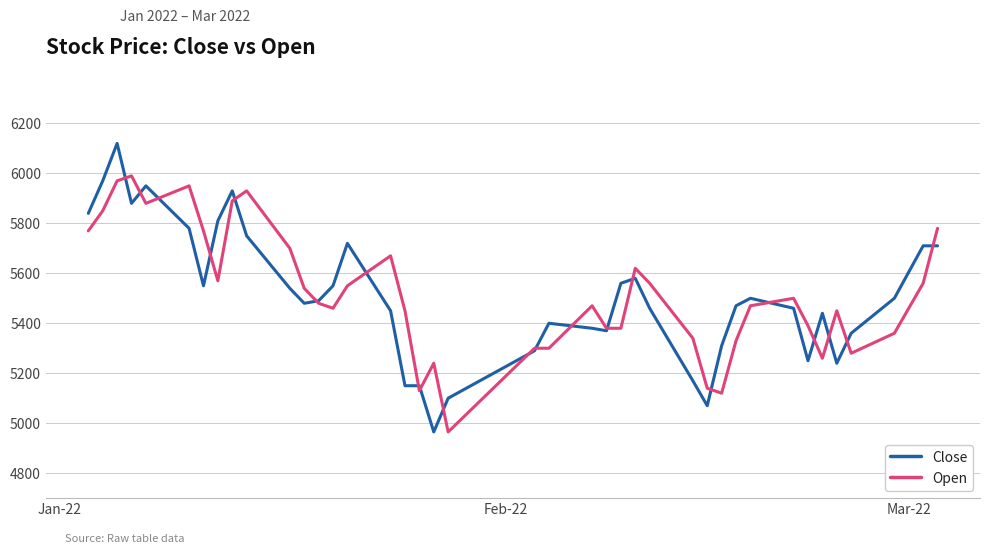

List the series in order of their peak value, highest first.

Close, Open